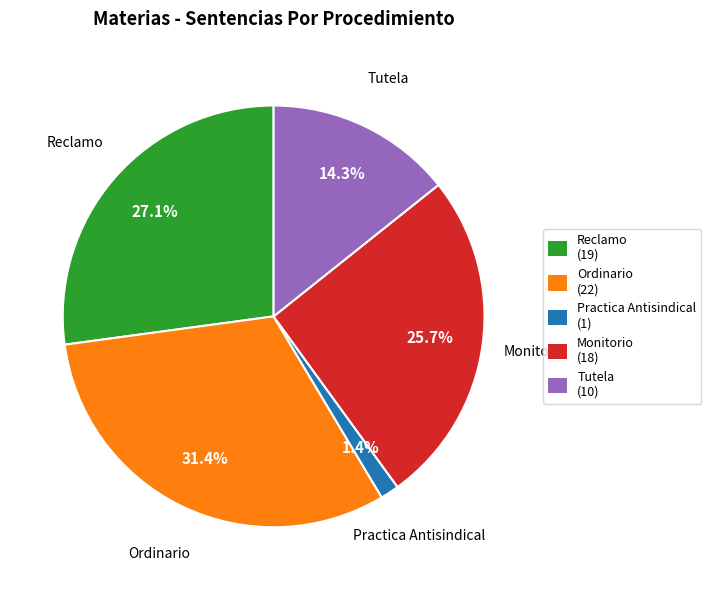

To the nearest percent, what is the difference between the Reclamo and Ordinario slice percentages?

4%